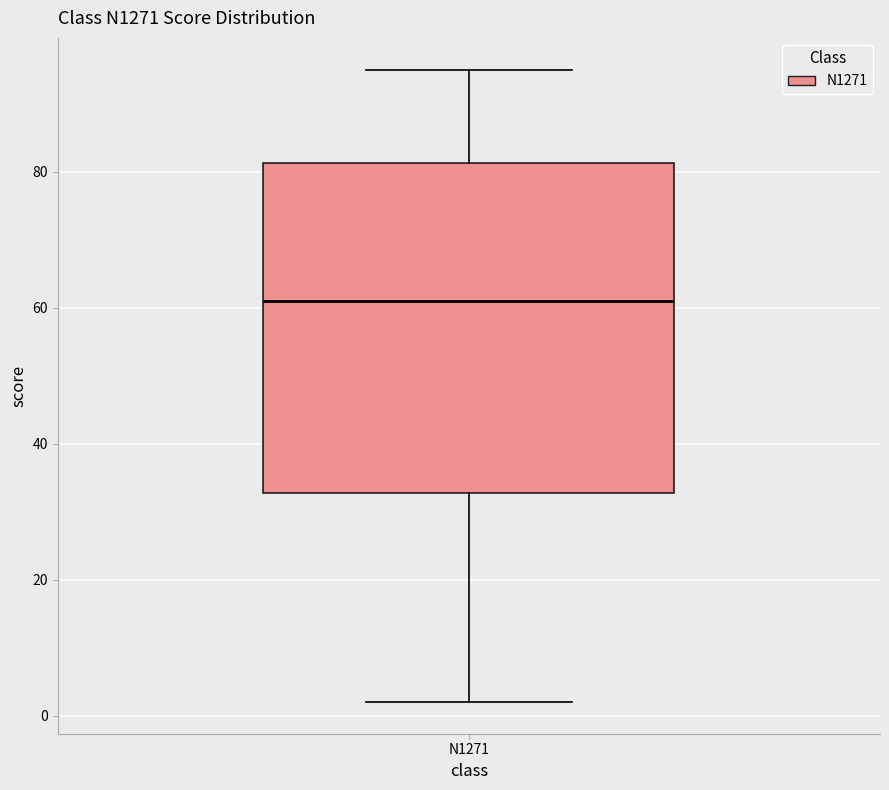

Where does the upper whisker of the box for N1271 end on the y-axis? The values are not printed on the chart, so give them approximately, as read against the axis.

96